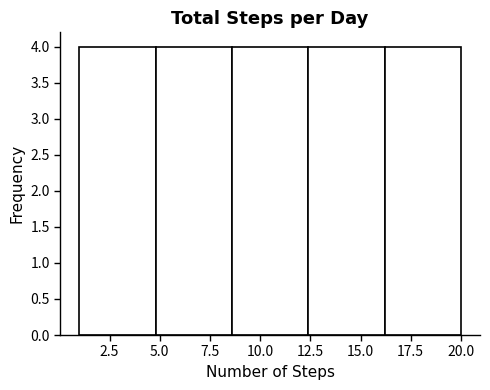

Reading left to right, transcribe this chart: for each bar, give the range it covers on the x-axis and its height. Neither the bar edges nor the heights are printed on the chart, so give them approximately, as read against the axes.

1.0 to 4.8: 4
4.8 to 8.6: 4
8.6 to 12.4: 4
12.4 to 16.2: 4
16.2 to 20.0: 4